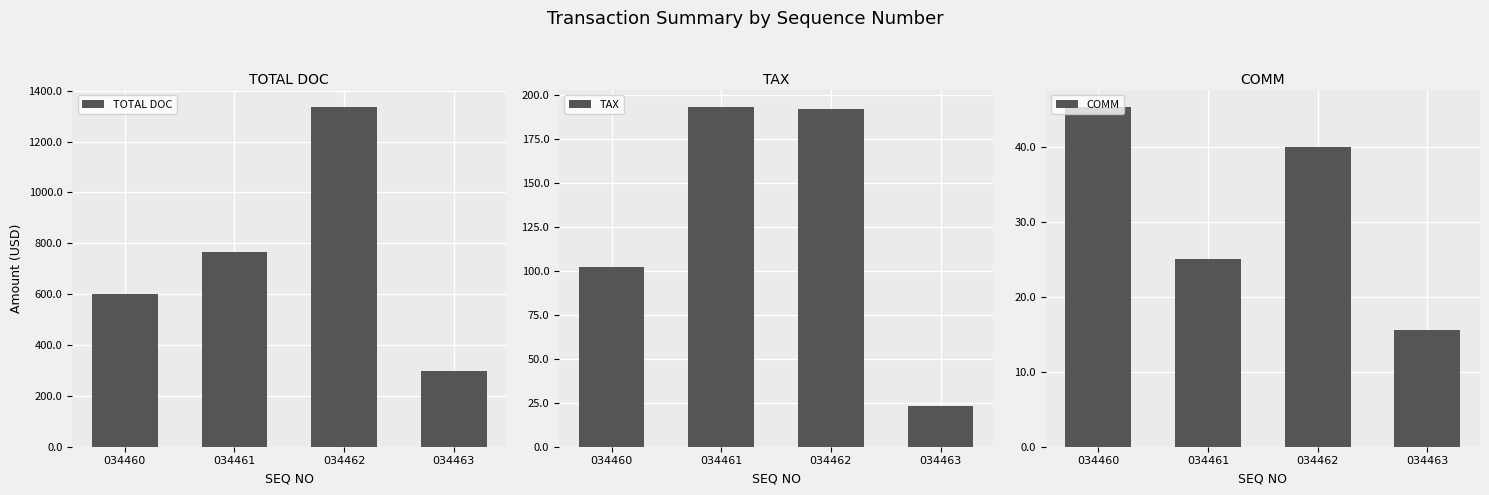

True or false: TOTAL DOC has a value of 764.0 at 034461.

True